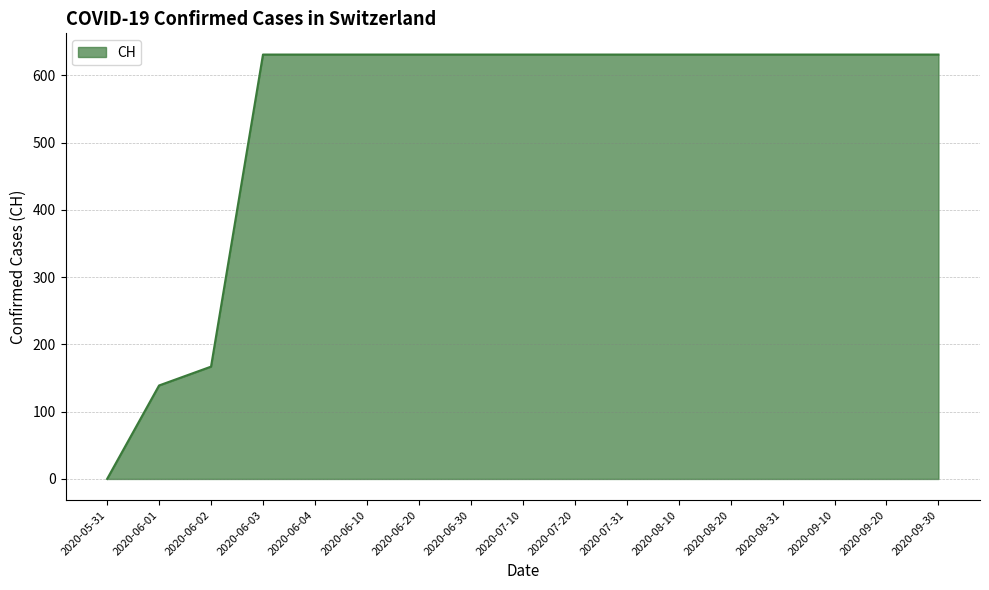

At which label is the value closest to 315?

2020-06-02